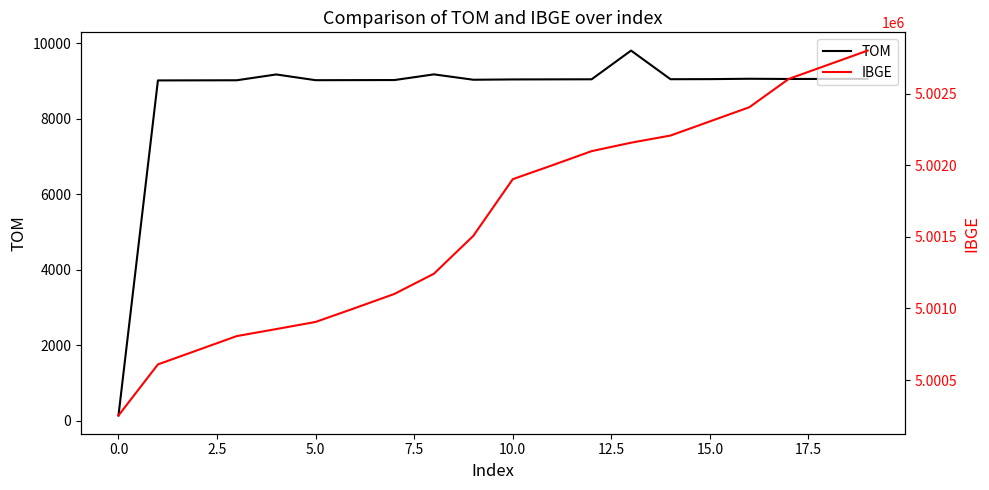

What are all the series names shown in the legend?

TOM, IBGE